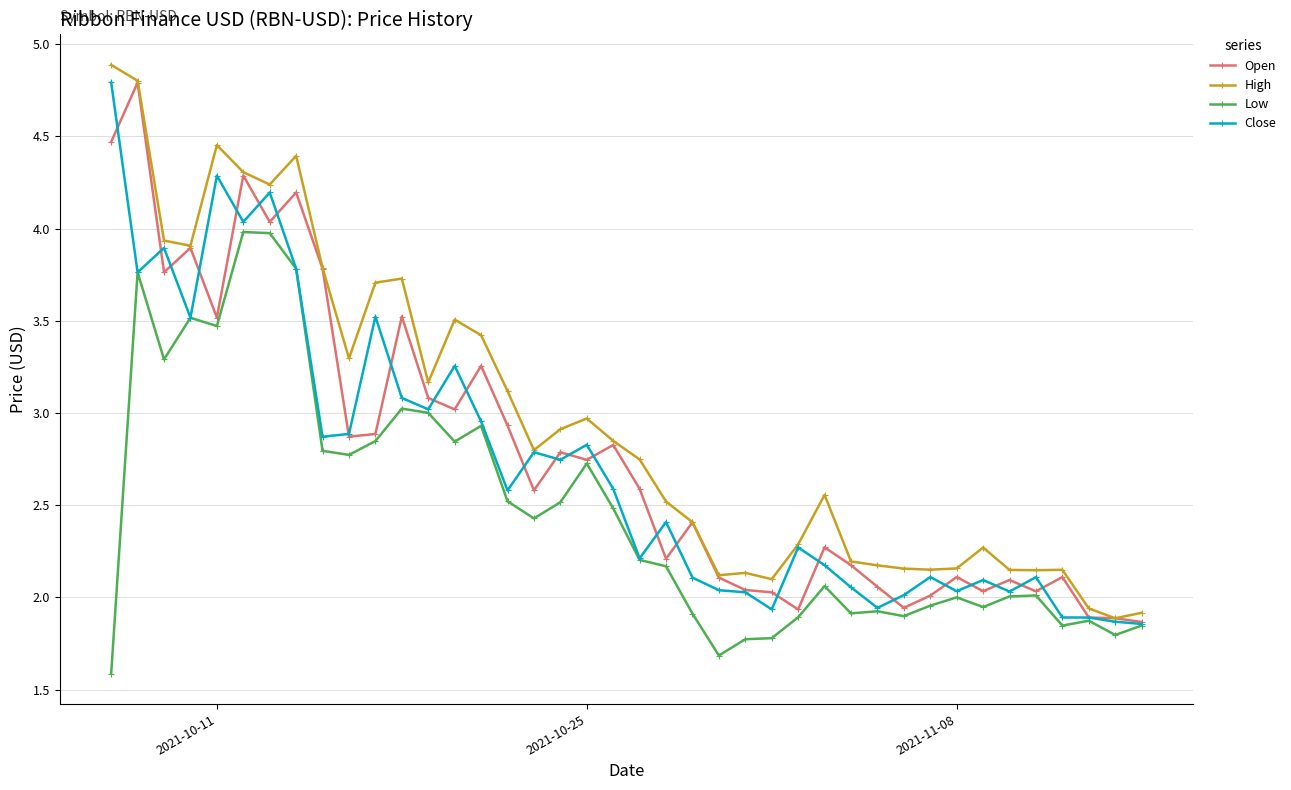

What is the maximum value for Low?

4.0